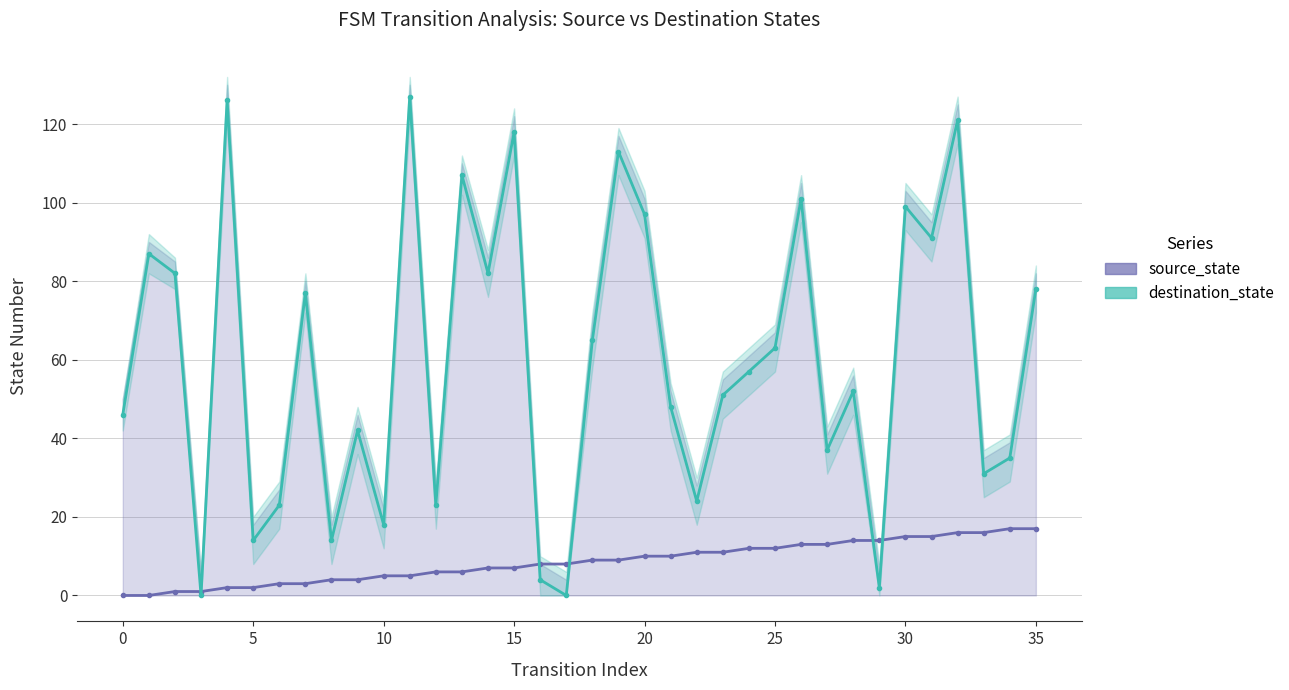

Which series ends up on top after the final intersection of destination_state and source_state?

destination_state